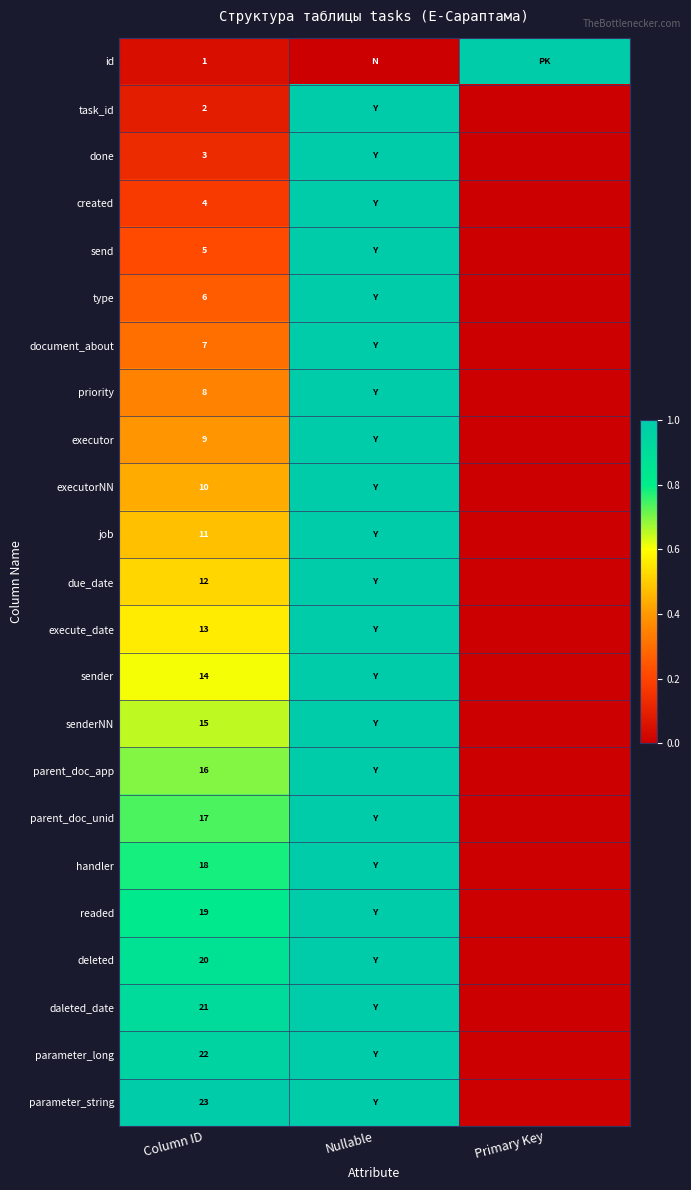

What is the total value across all series at Column ID?

276